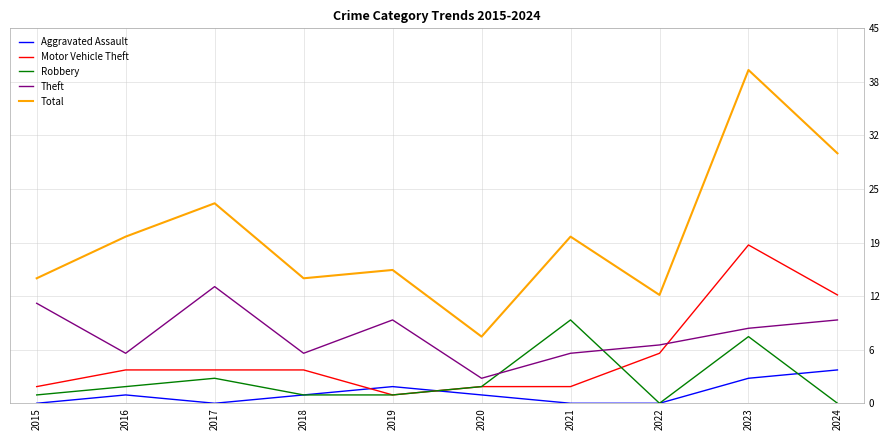

What are all the series names shown in the legend?

Aggravated Assault, Motor Vehicle Theft, Robbery, Theft, Total